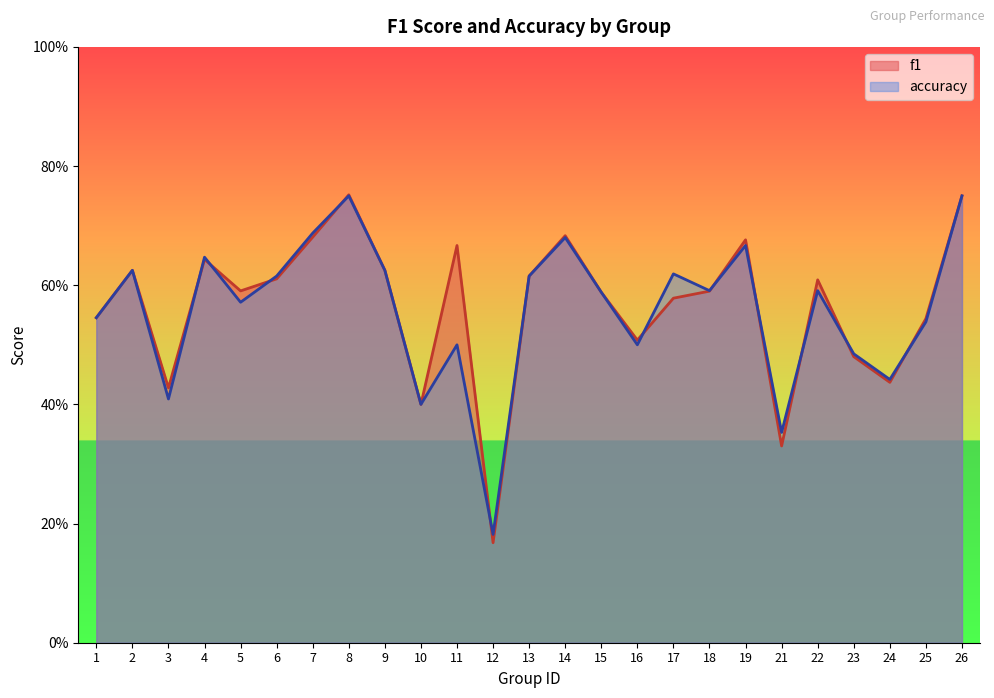

Which label corresponds to the largest value in the chart?

8